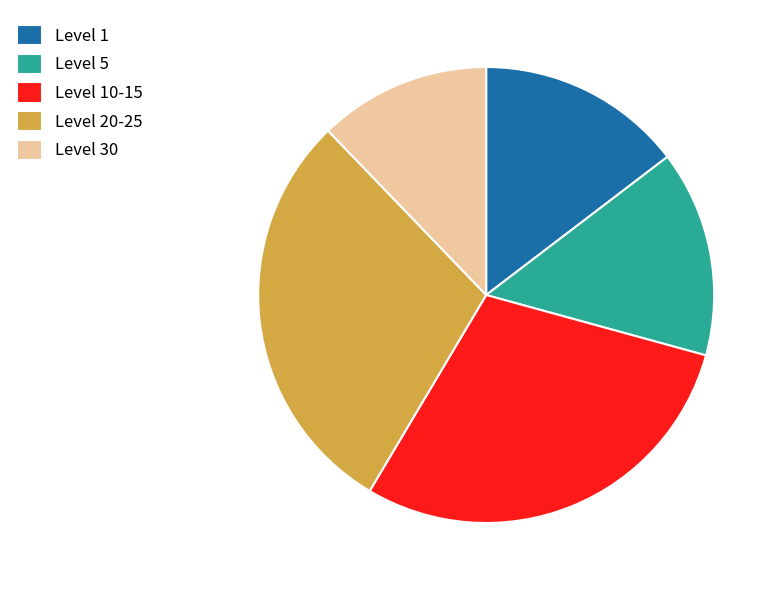

Which category has the smallest portion of the pie?

Level 30